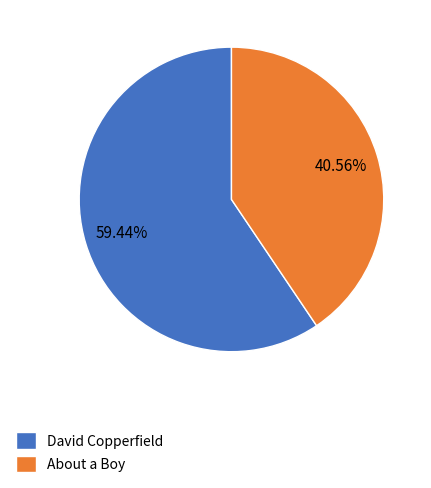

Which has a higher value, About a Boy or David Copperfield?

David Copperfield